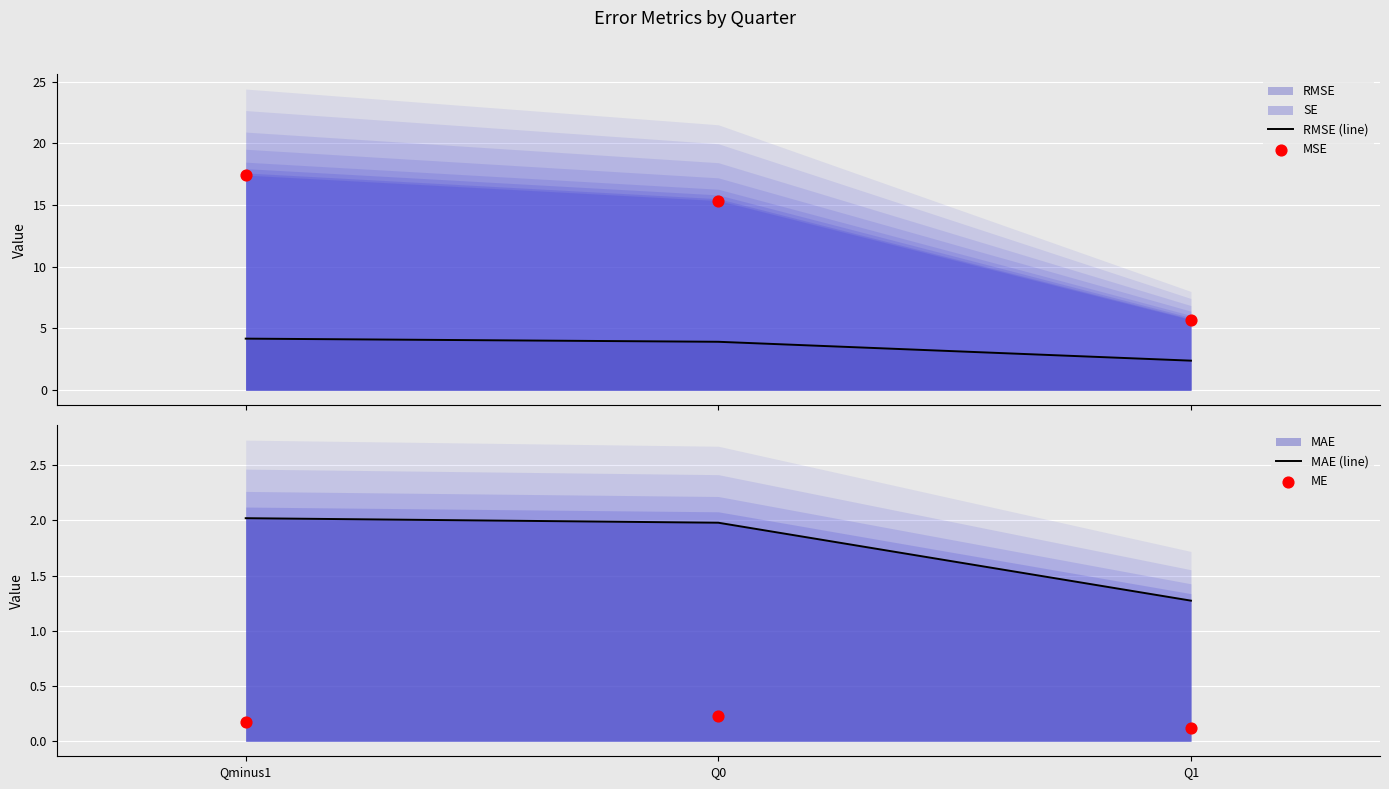

Which series has the largest Y range (max minus min)?

MSE